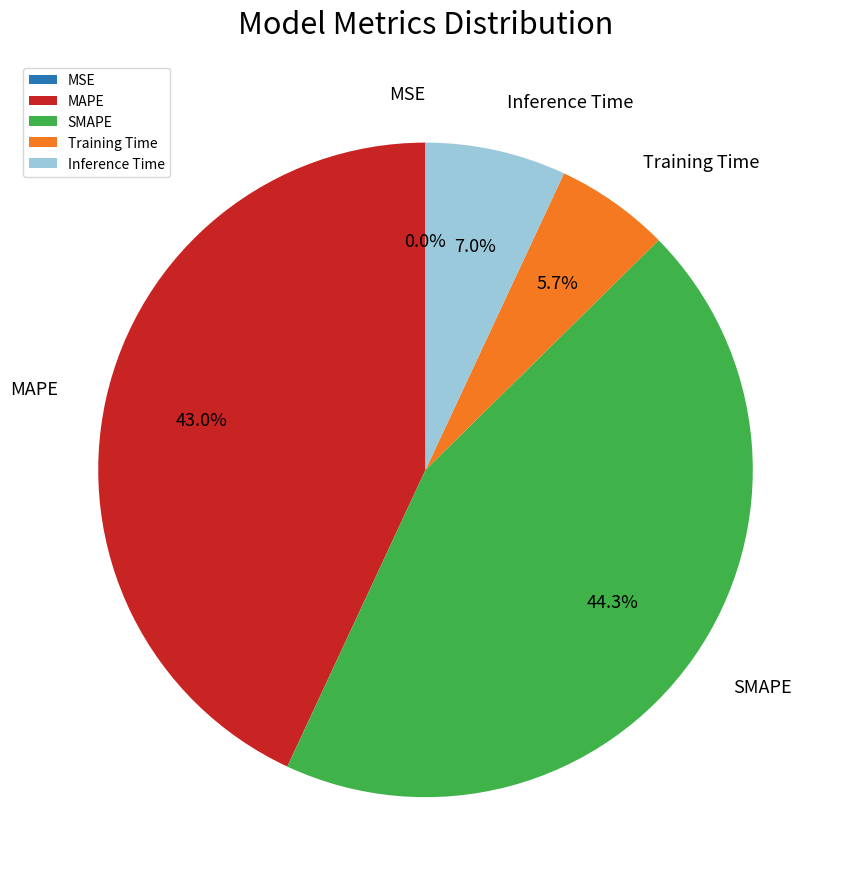

True or false: MAPE accounts for 38% of the total.

False